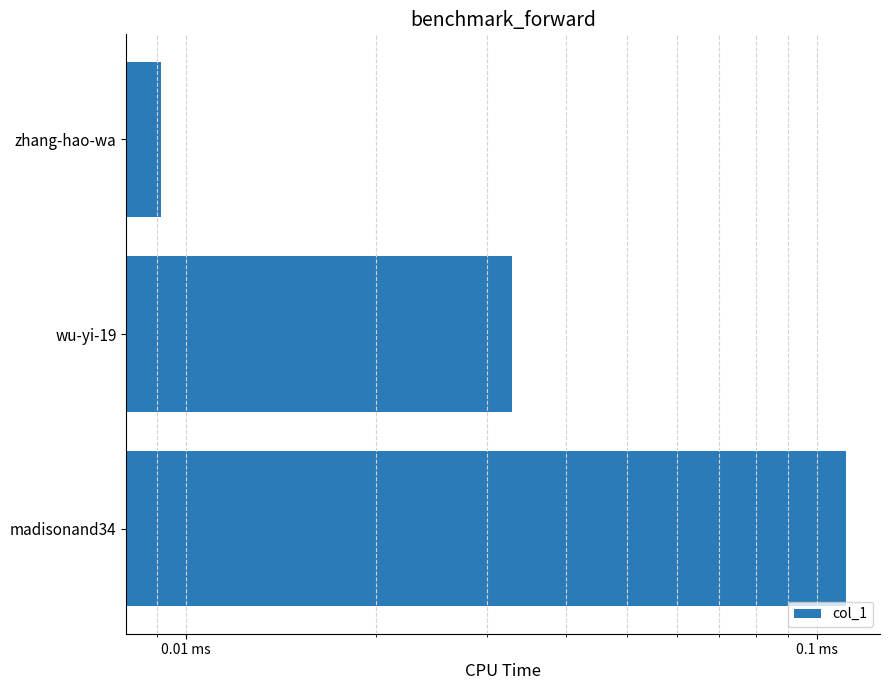

What is the sum of all values?

153191